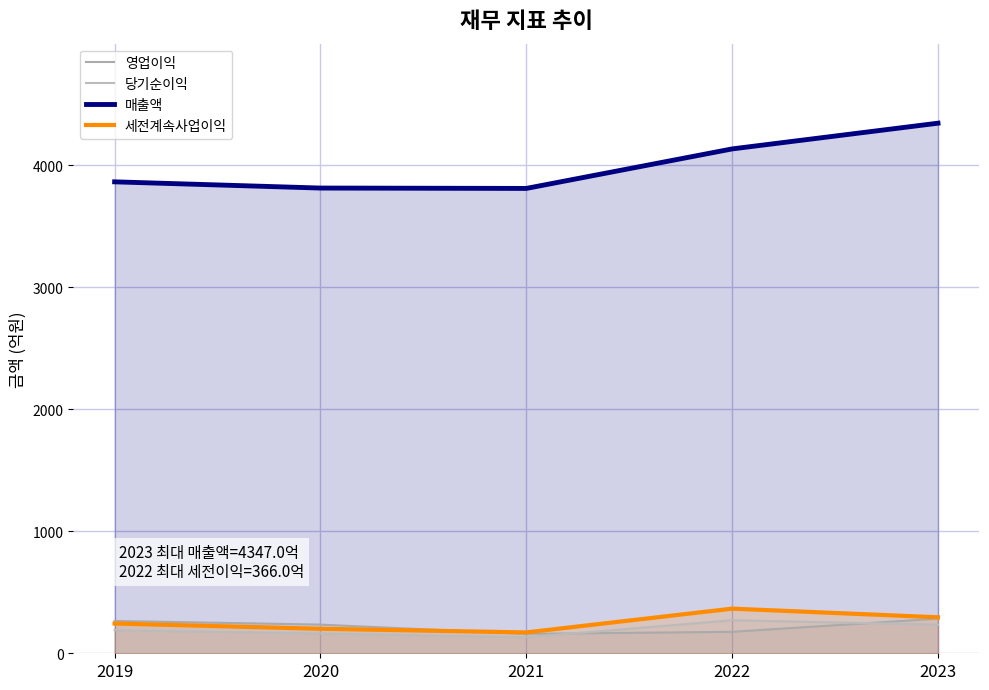

At which category does 당기순이익 reach its first local peak?

2022